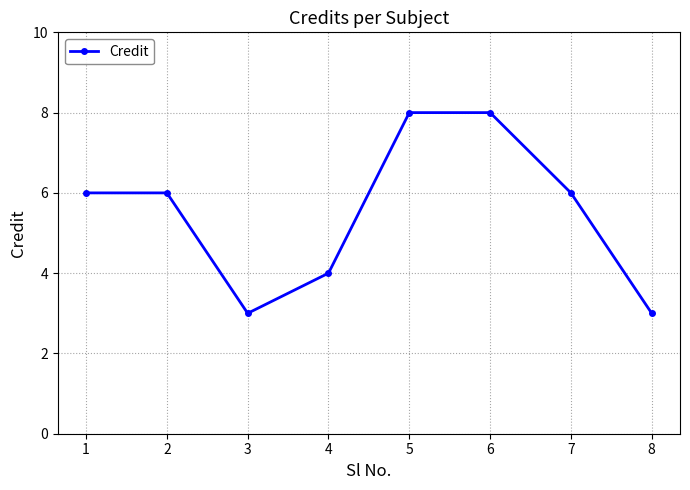

The chart shows a value of 4 at 4. True or false?

True